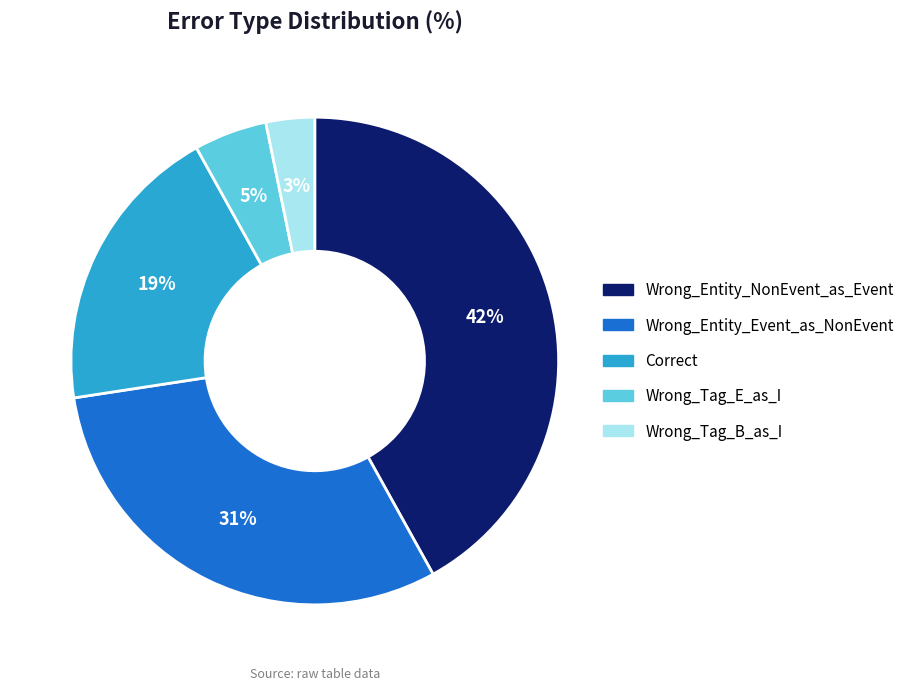

How many slices are in this pie chart?

5